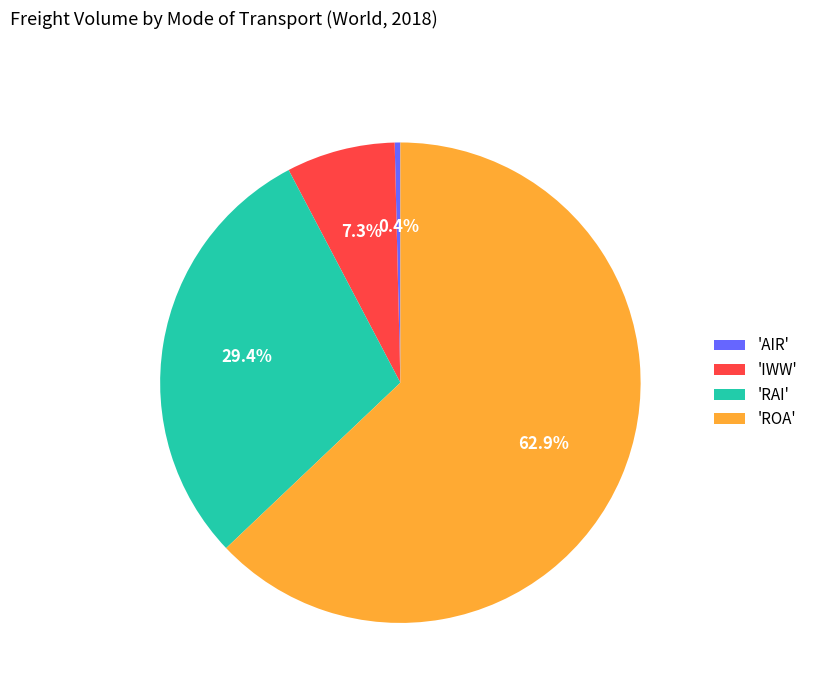

To the nearest percent, what is the average slice percentage?

25%